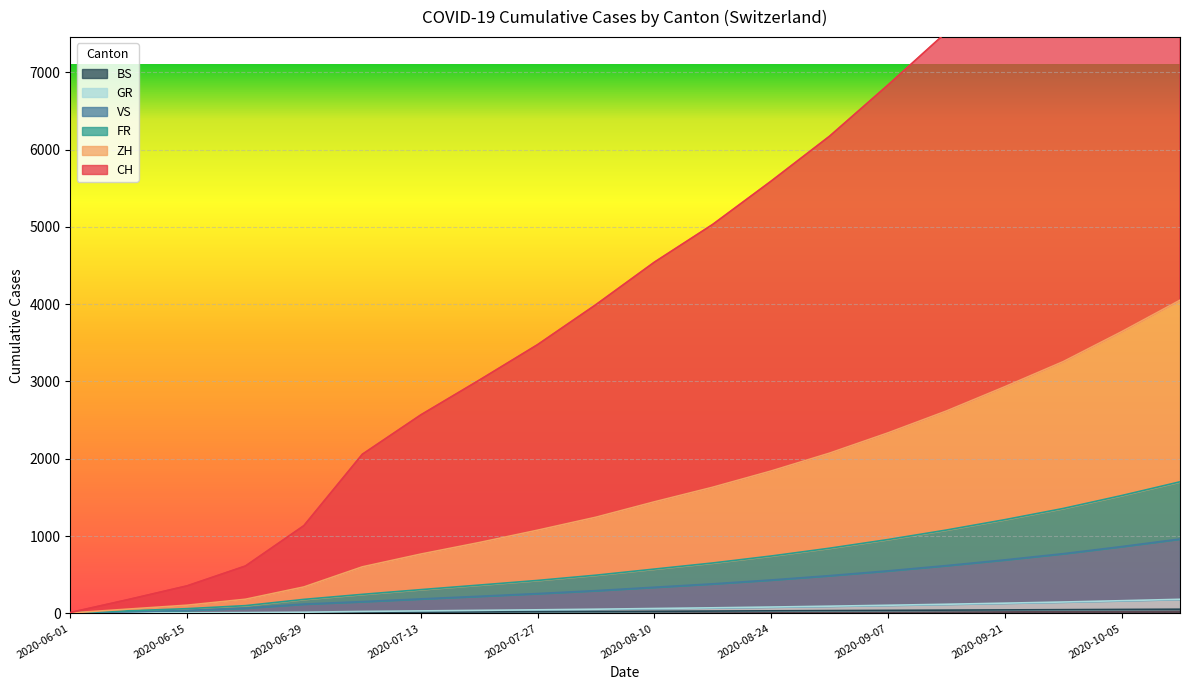

Which series changed the most between 2020-08-31 and 2020-10-12?

CH